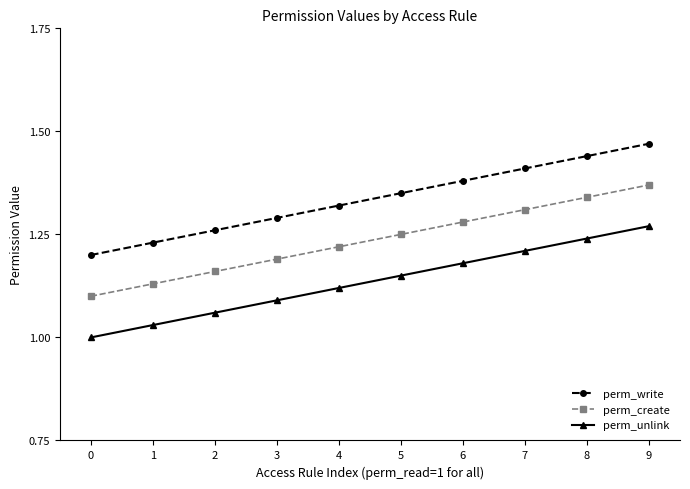

What is the spread (max minus min) of values at 7?

0.2